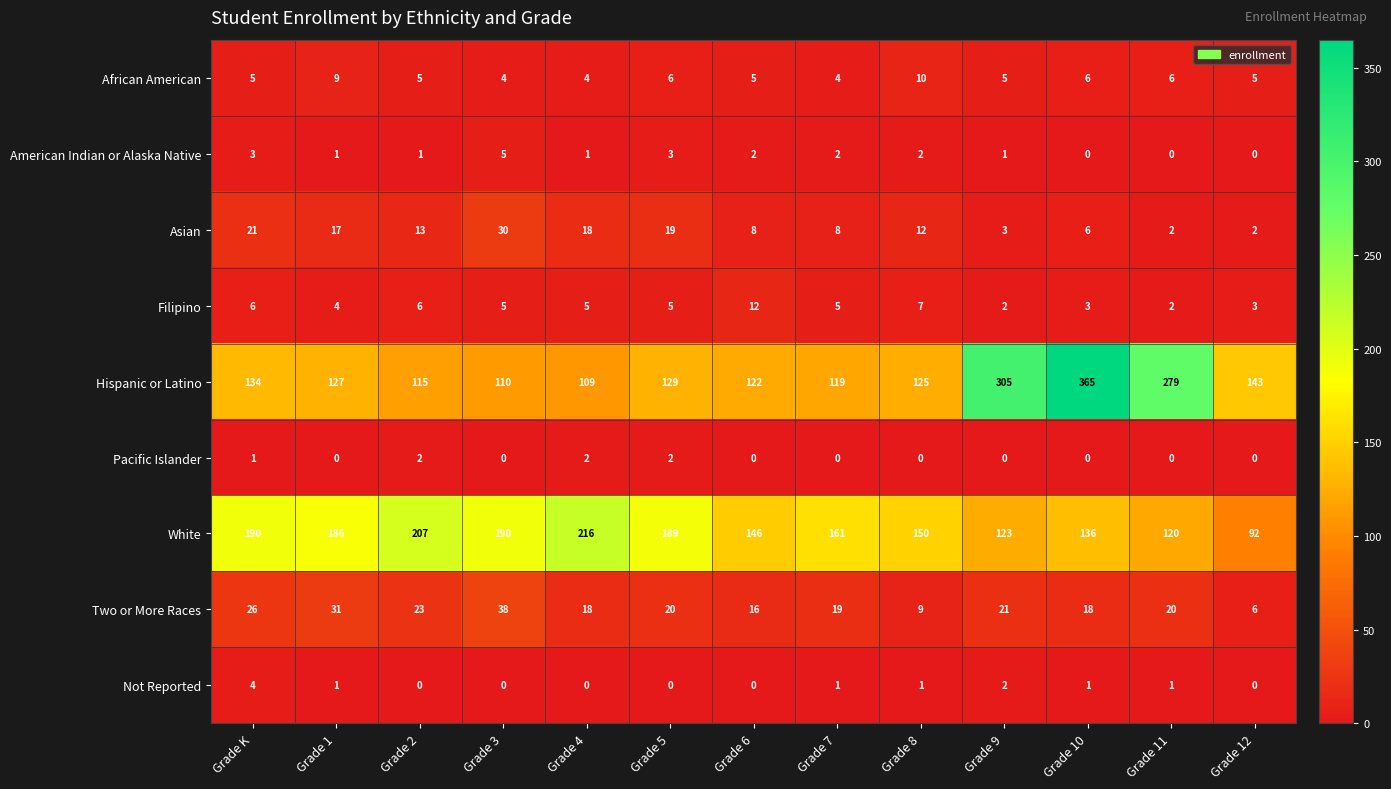

What value does the Asian series have at Grade 8, to the nearest 5?

10